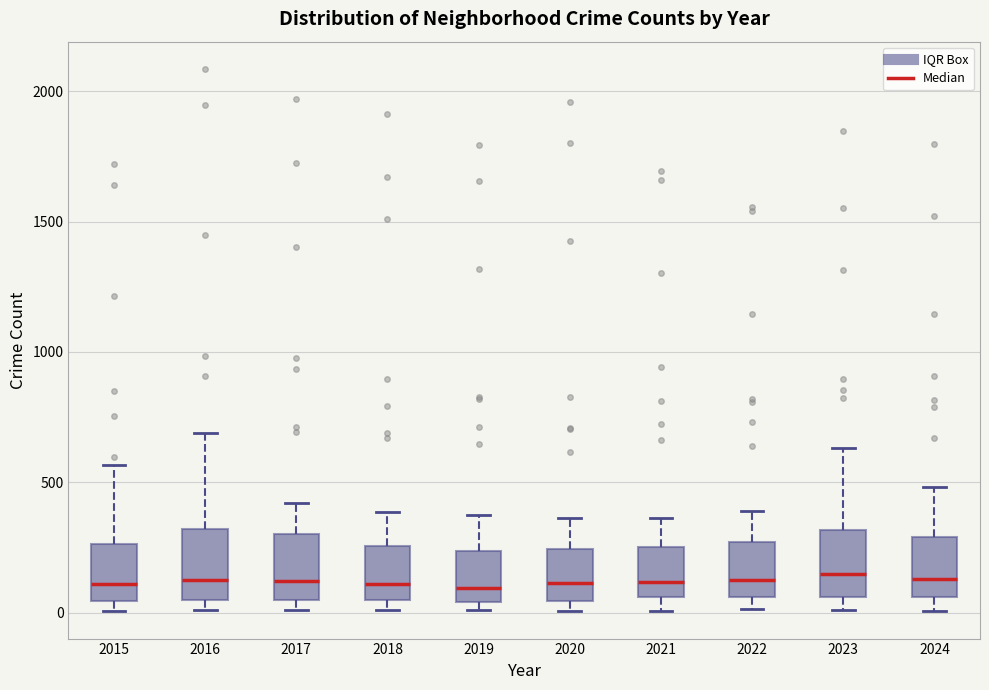

Where does the median line of the box at x = 2023 sit on the y-axis? The values are not printed on the chart, so give them approximately, as read against the axis.

150